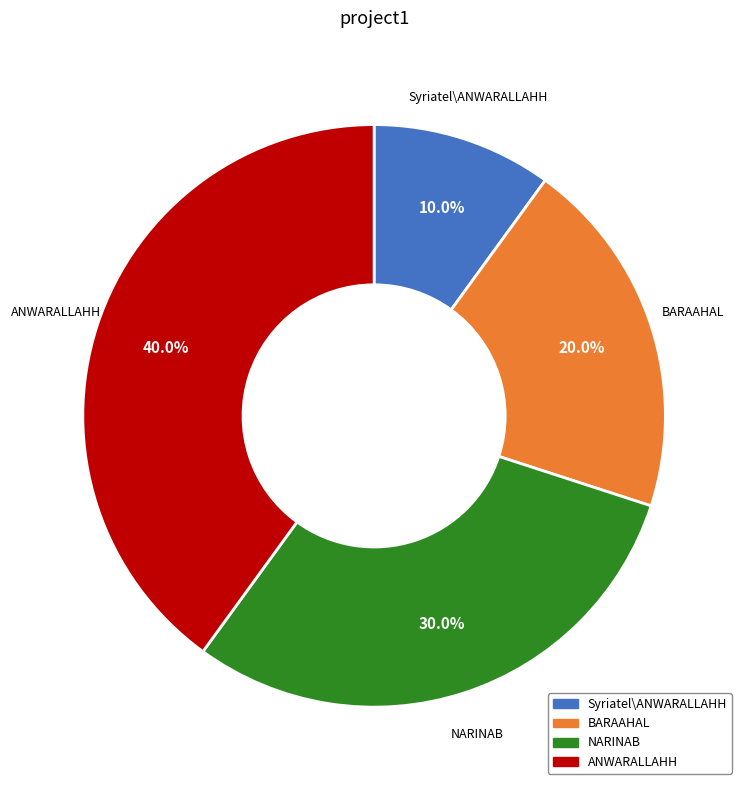

What is the ratio of the value at Syriatel\ANWARALLAHH to the value at NARINAB?

0.3